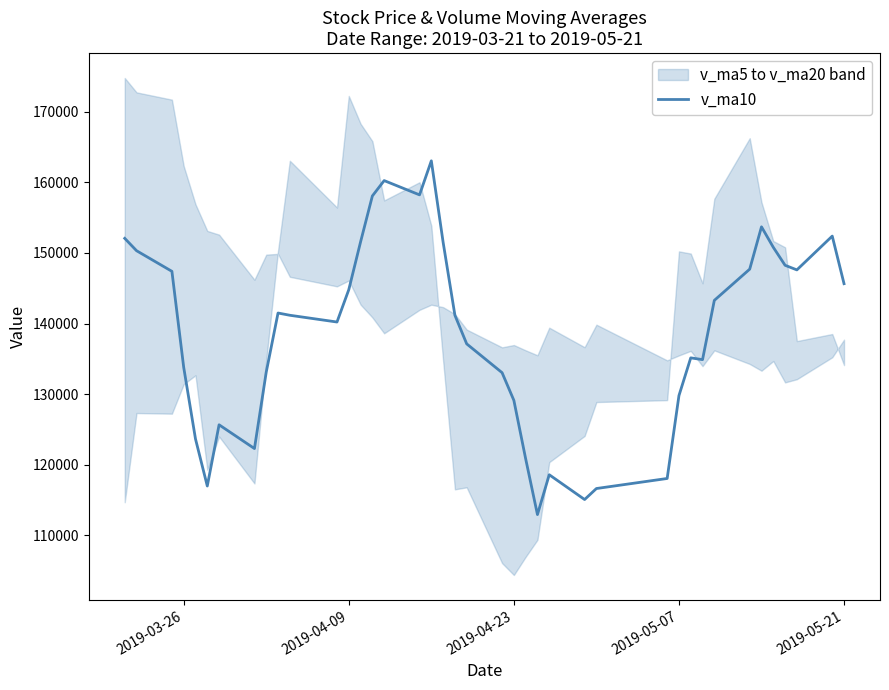

Reading left to right, what are all the values shown in this chart?

152069.5	150319.2	147396.8	133802.0	123656.6	116987.2	125660.5	122293.7	133126.3	141492.0	141174.4	140217.6	144797.9	151570.0	158074.7	160251.1	158227.9	163050.1	151520.8	141176.0	137121.3	133042.6	129119.7	120847.8	112939.9	118583.7	115072.8	116631.7	118054.3	129794.1	135140.5	134890.7	143282.2	147704.9	153701.8	150802.8	148254.4	147600.8	152388.2	145645.5